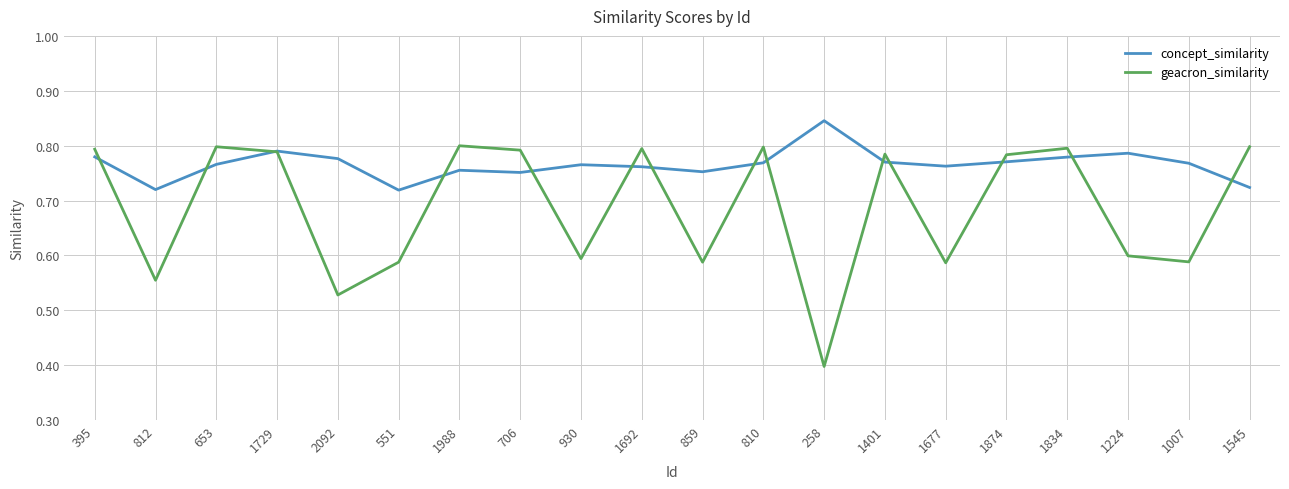

List the series in order of their overall mean, highest first.

concept_similarity, geacron_similarity